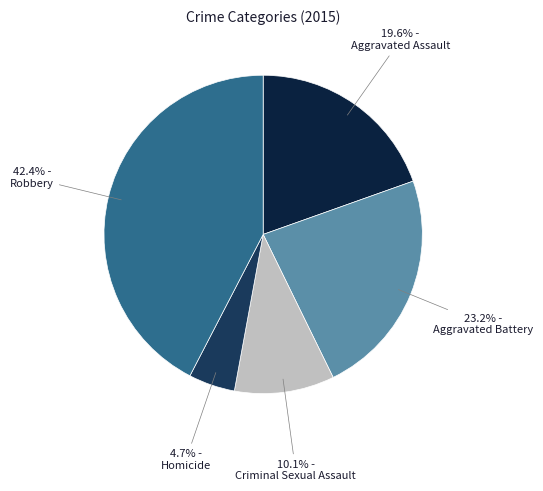

How many segments does this pie chart have?

5